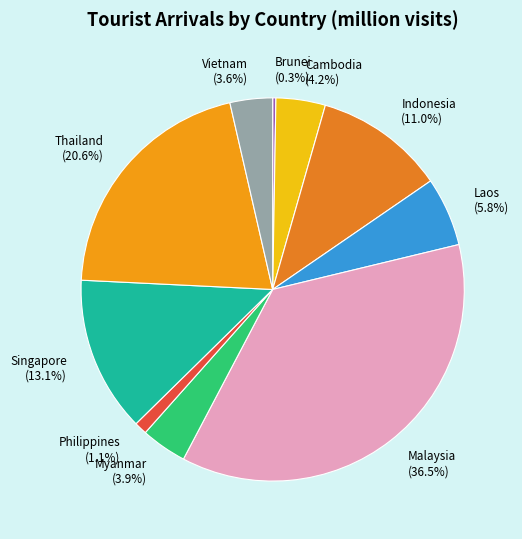

To the nearest percent, what portion does Singapore represent?

13%